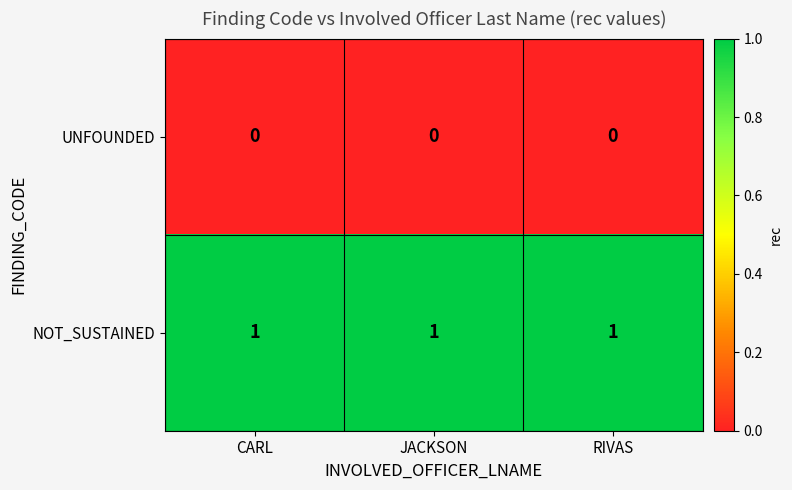

The NOT_SUSTAINED series shows 1 at JACKSON. True or false?

True